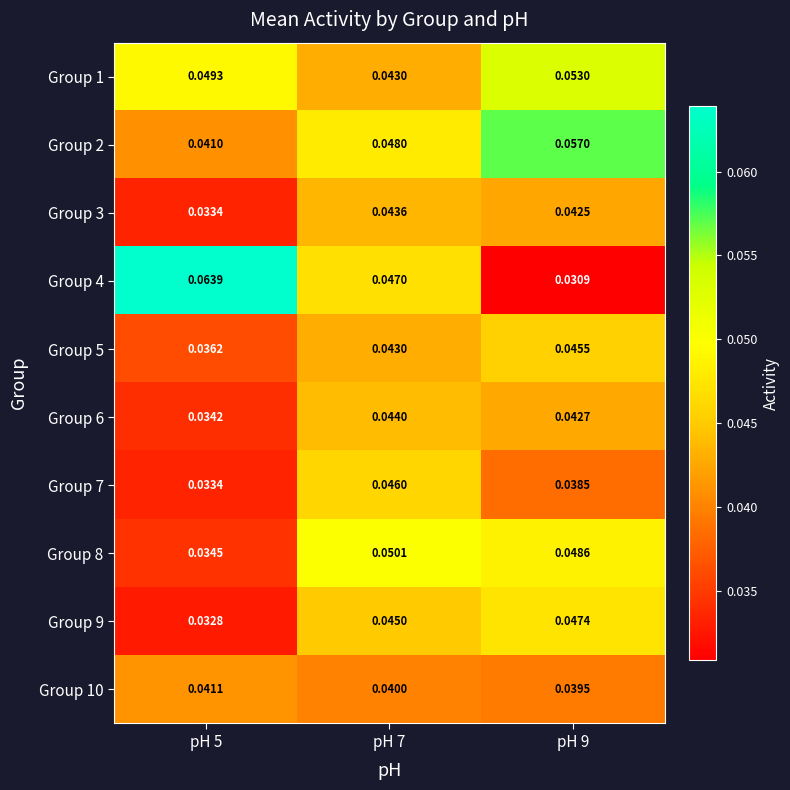

Is the value of Group 7 at pH 5 greater than the value of Group 1 at pH 7?

No